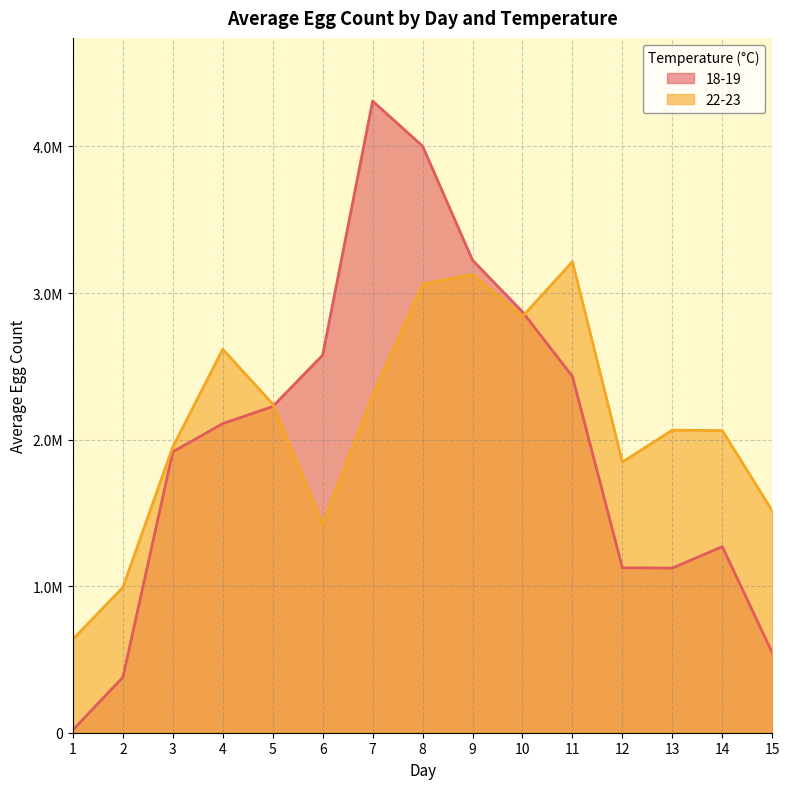

At which category is the sum across all series the highest?

8